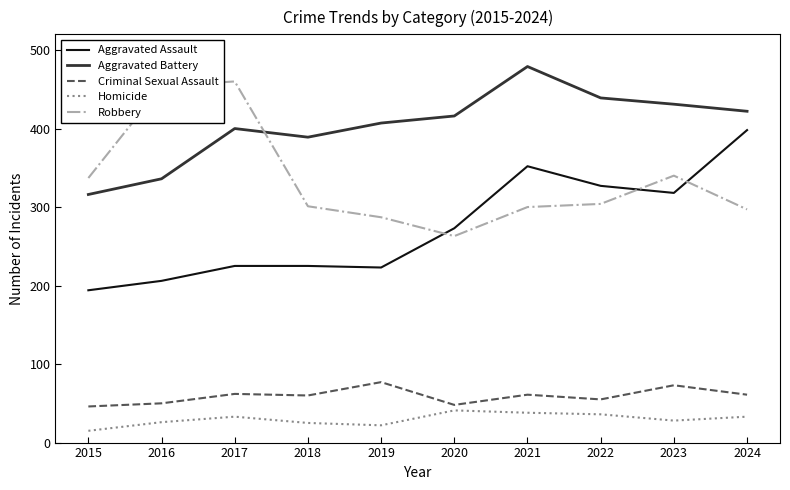

How many series are shown in this chart?

5